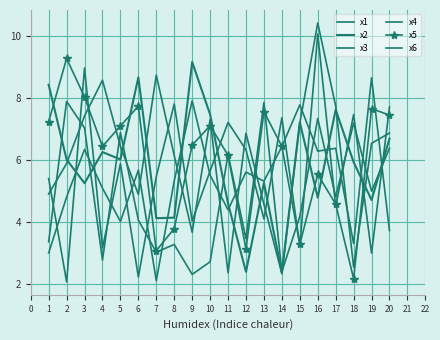

Which series ends up on top after the final intersection of x3 and x2?

x3